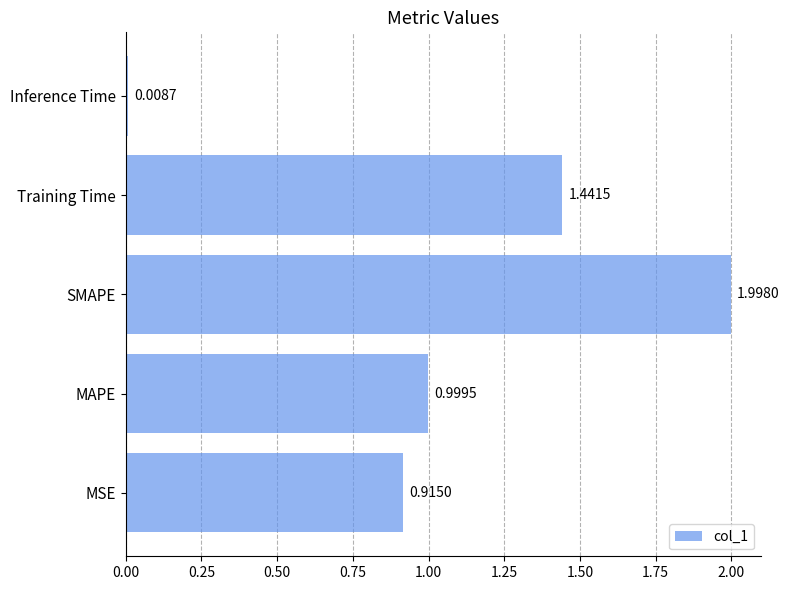

At which label is the value closest to 1?

MAPE